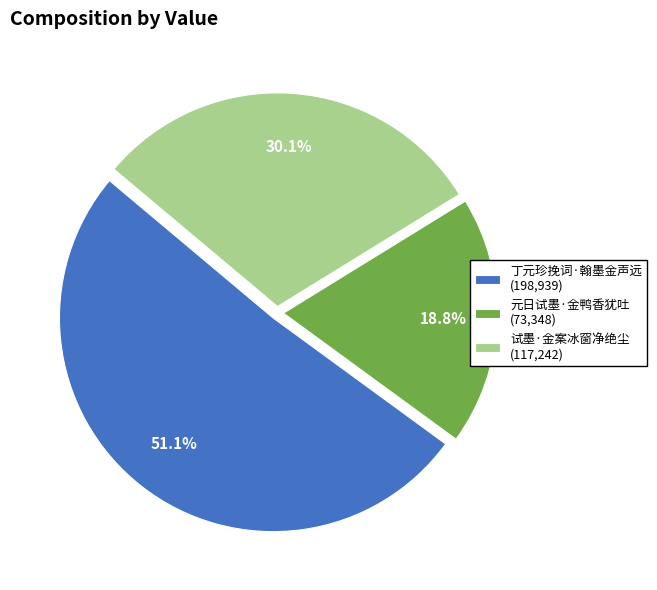

Which has a higher value, 试墨·金案冰窗净绝尘 (117,242) or 丁元珍挽词·翰墨金声远 (198,939)?

丁元珍挽词·翰墨金声远 (198,939)